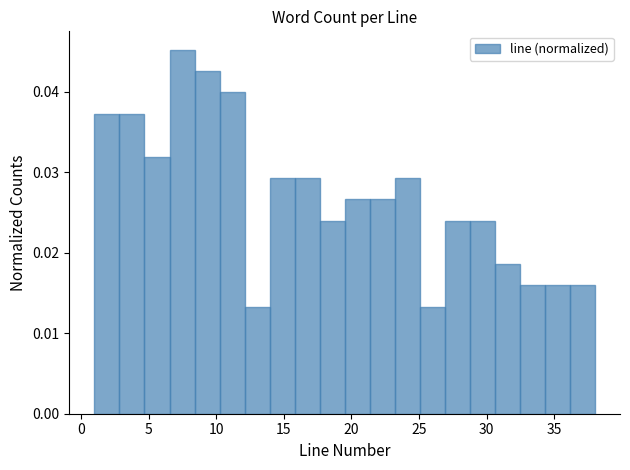

Around what value on the x-axis is the tallest bar? Give the approximate position of its centre, as read against the axis.

7.5